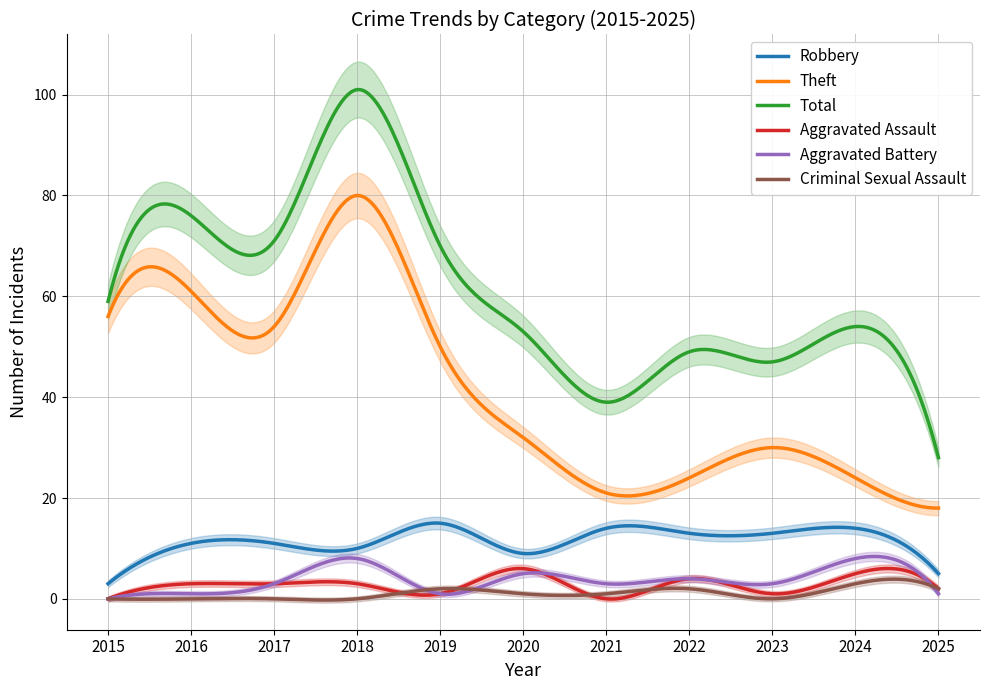

At 2021, list the series in order from largest to smallest.

Total, Theft, Robbery, Aggravated Battery, Criminal Sexual Assault, Aggravated Assault